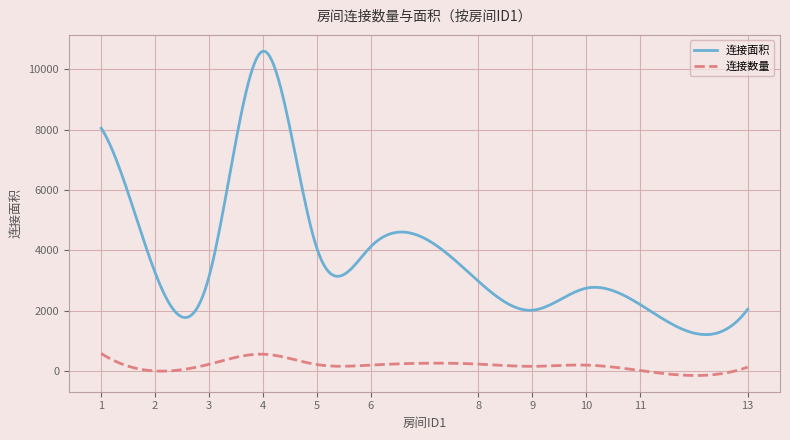

Rank the series by their maximum value, from highest to lowest.

连接面积, 连接数量